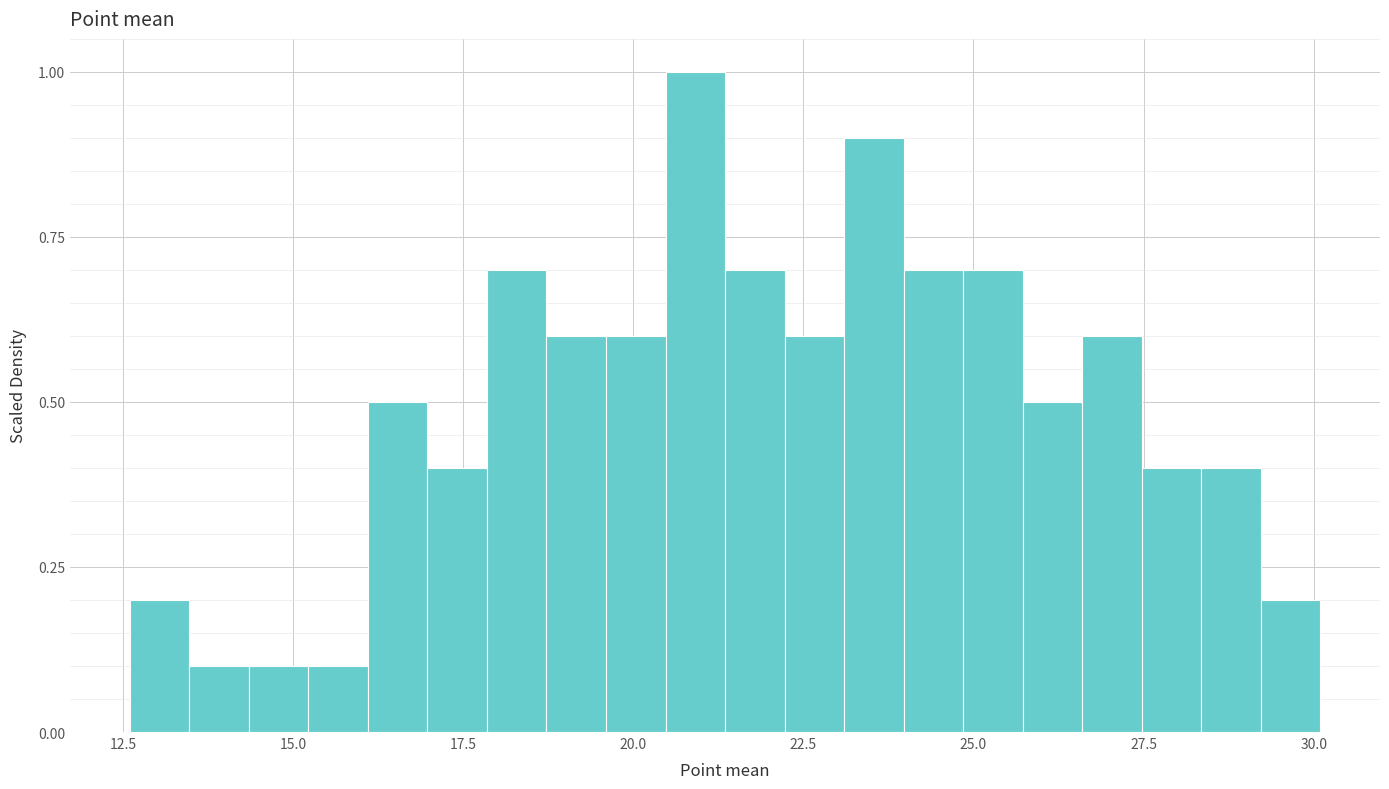

Around what value on the x-axis is the tallest bar? Give the approximate position of its centre, as read against the axis.

21.0